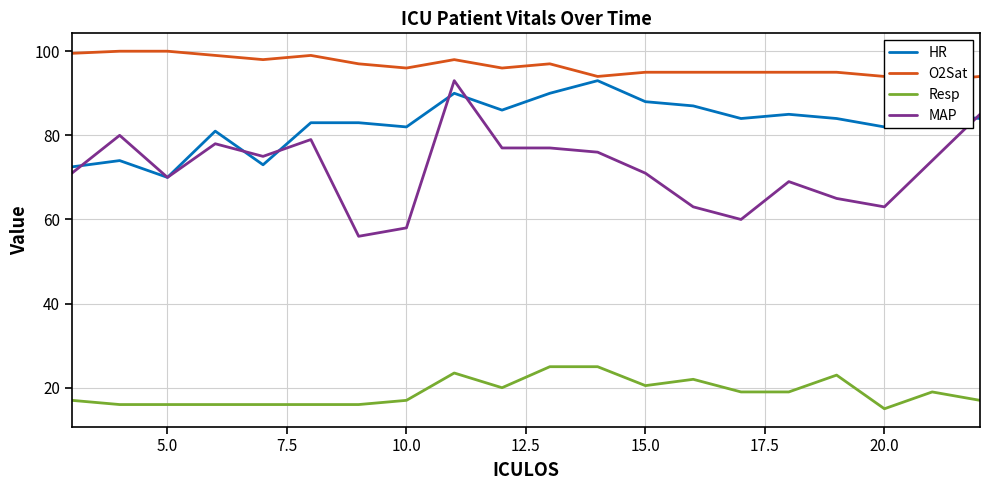

What is the value of the O2Sat point at the 16th from the left?

95.0